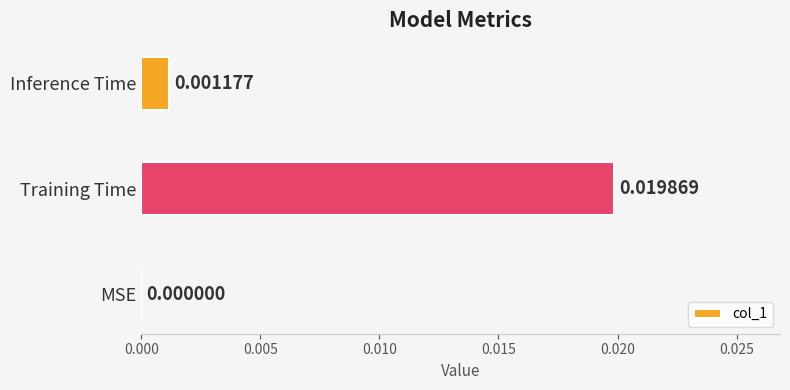

How many categories are shown in the chart?

3